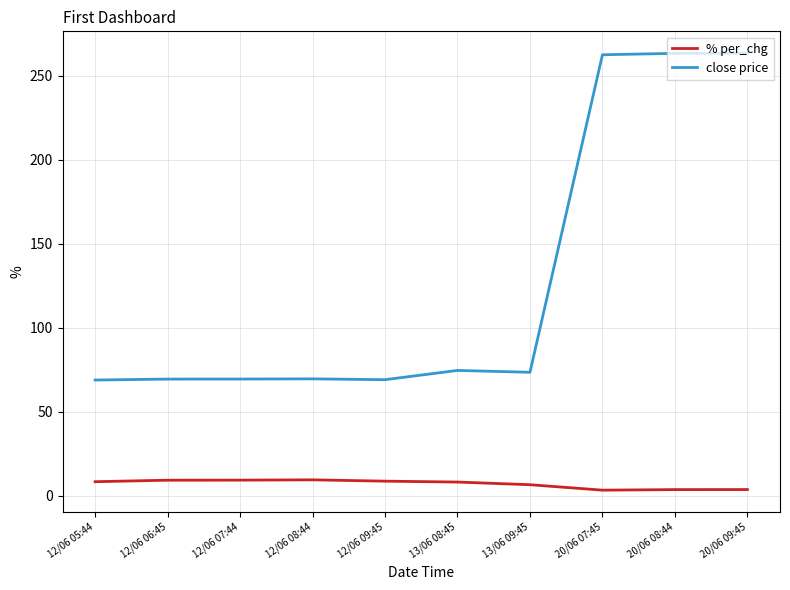

What is the sum of the close price values at 13/06 09:45 and 20/06 09:45?

336.9